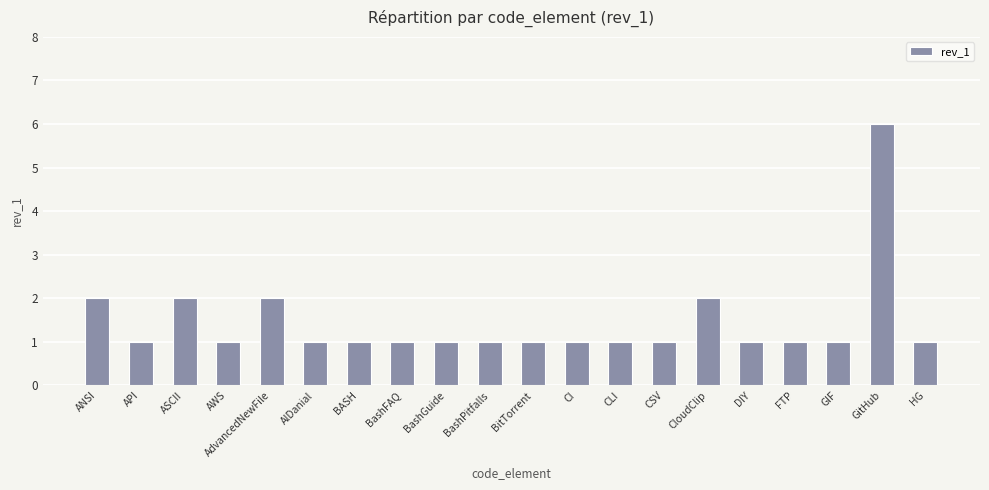

What position from the left is CloudClip?

15